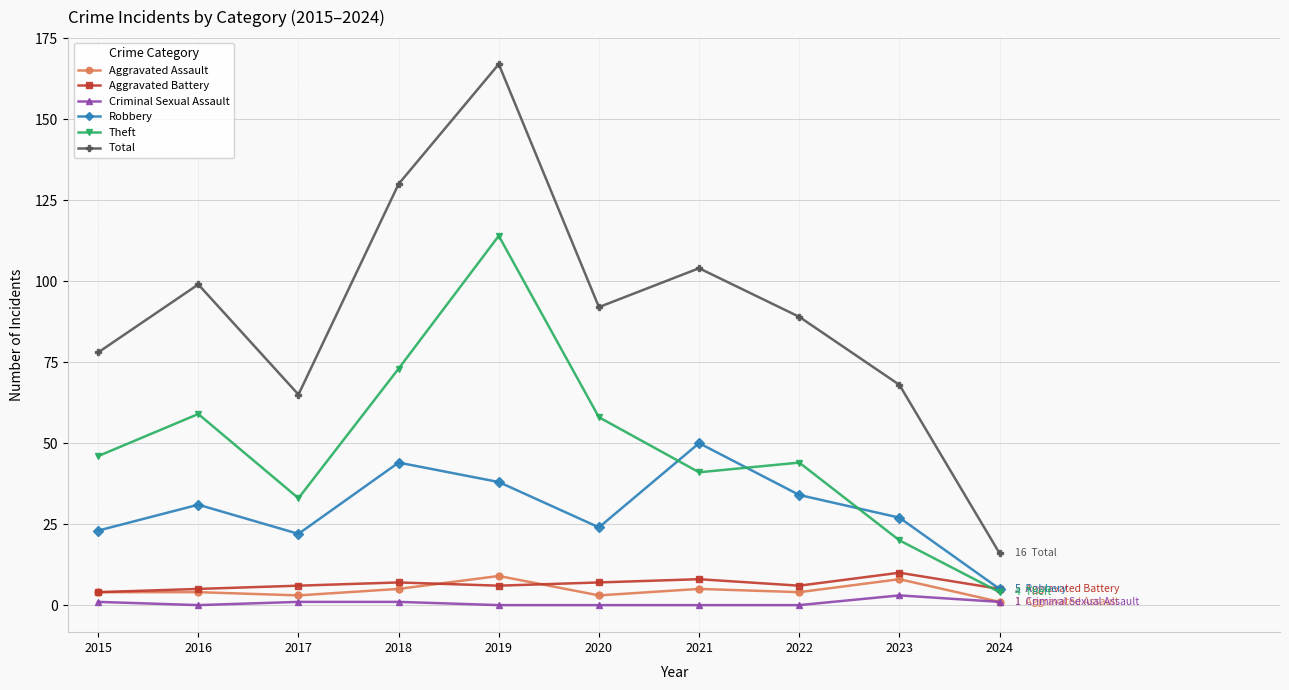

What is the spread (max minus min) of values at 2020?

92